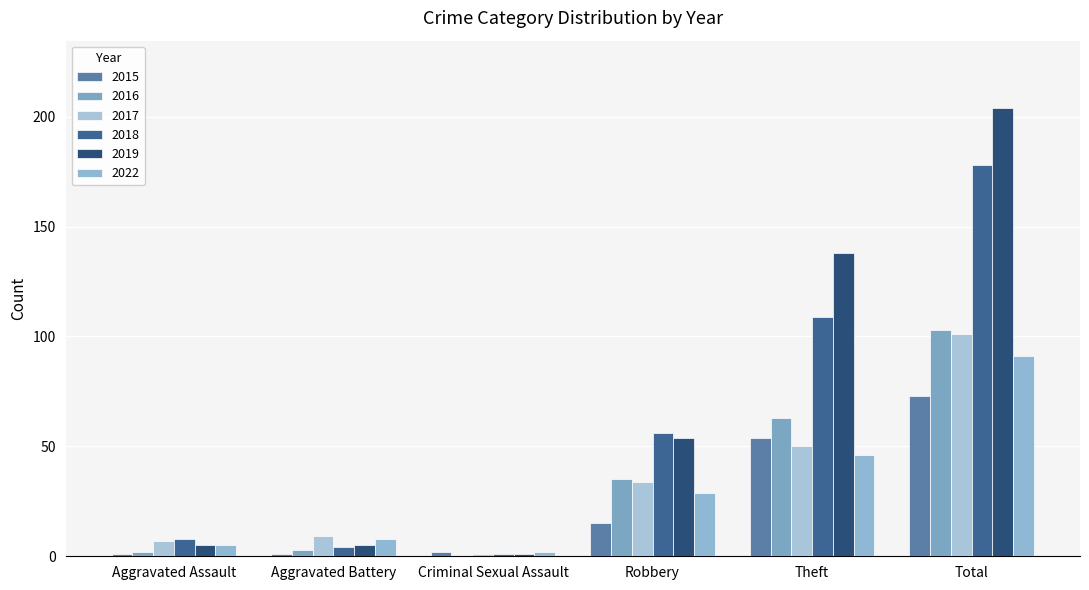

What is the spread (max minus min) of values at Theft?

92